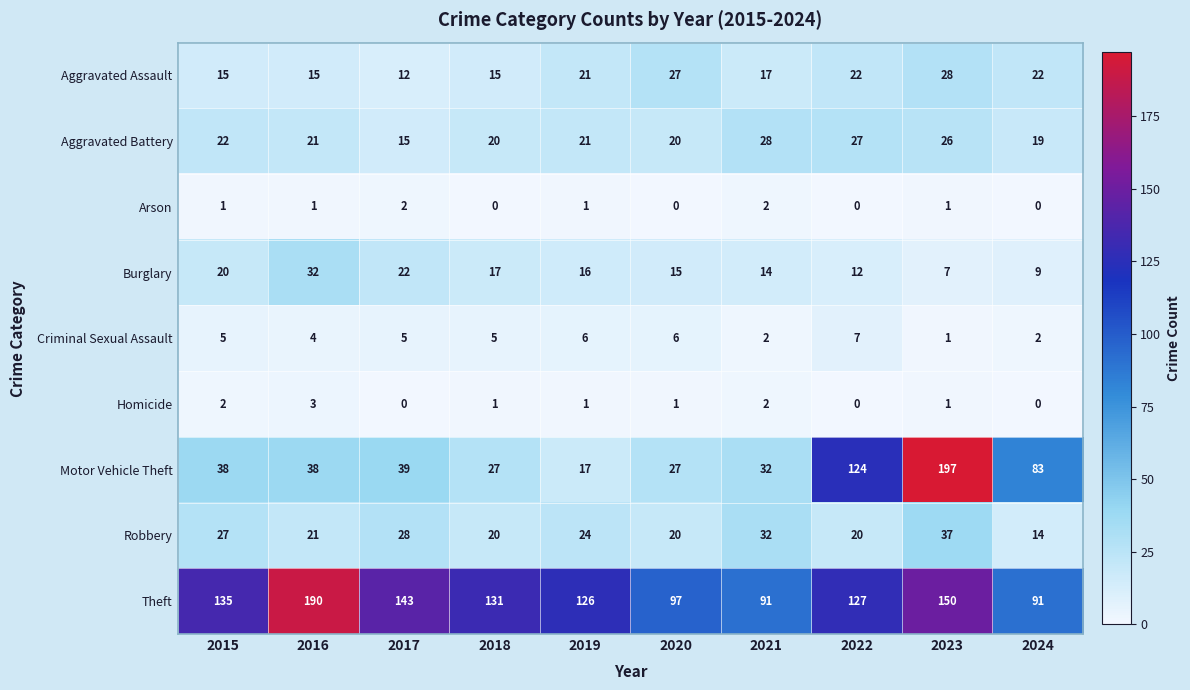

At how many categories does at least one series exceed 179?

2